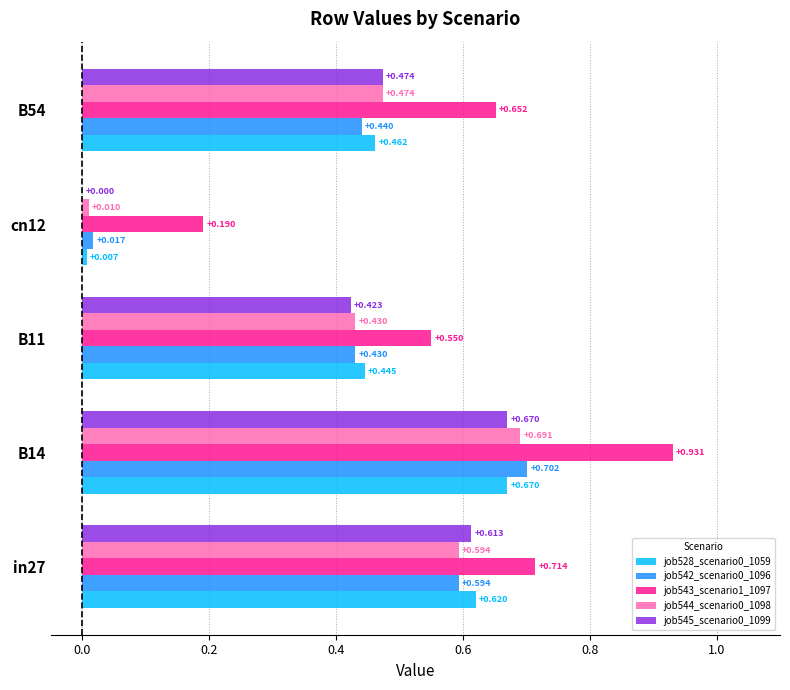

Is the value of job542_scenario0_1096 at B14 greater than the value of job545_scenario0_1099 at cn12?

Yes